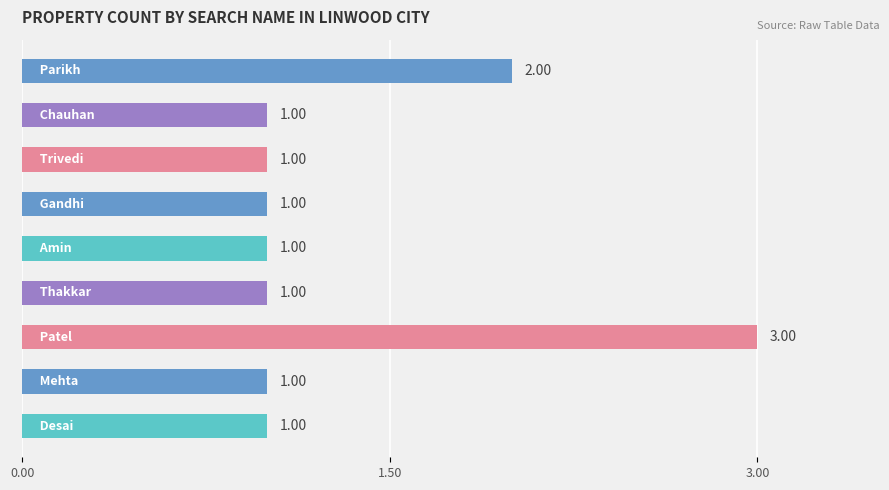

What is the sum of all values?

12